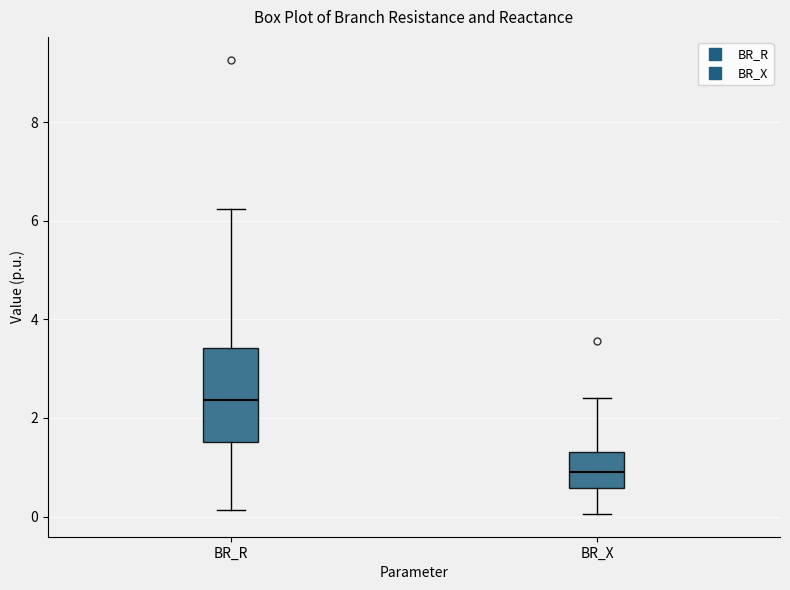

Reading left to right, read every box against the y-axis: the position of its median line, the range the box covers, and the ends of its whiskers. The values are not printed on the chart, so give them approximately, as read against the axis.

BR_R: median 2.4, box 1.6 to 3.4, whiskers 0.2 to 6.2
BR_X: median 1.0, box 0.6 to 1.4, whiskers 0.0 to 2.4